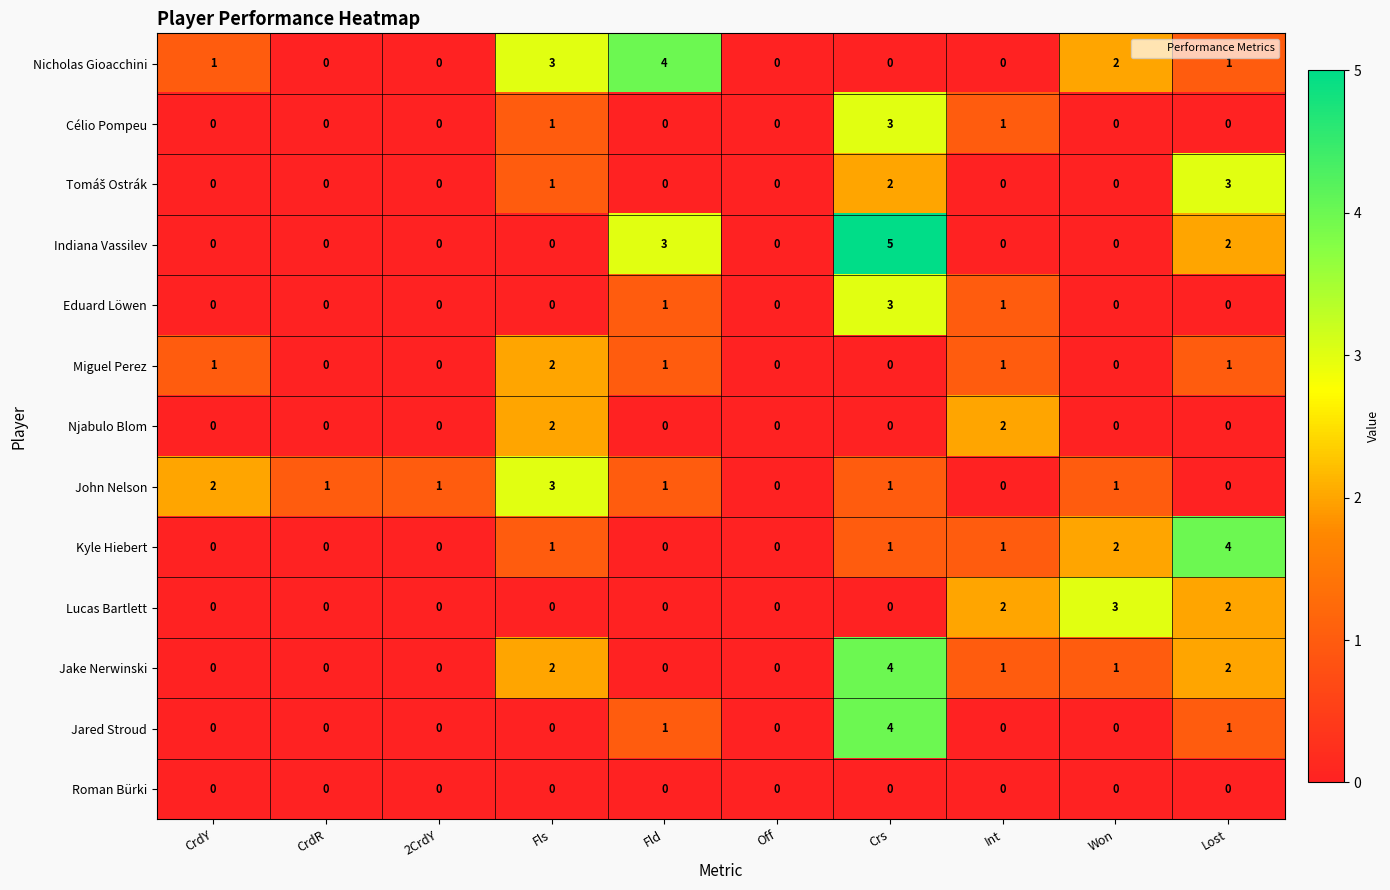

How many Indiana Vassilev values are between 0 and 2?

8